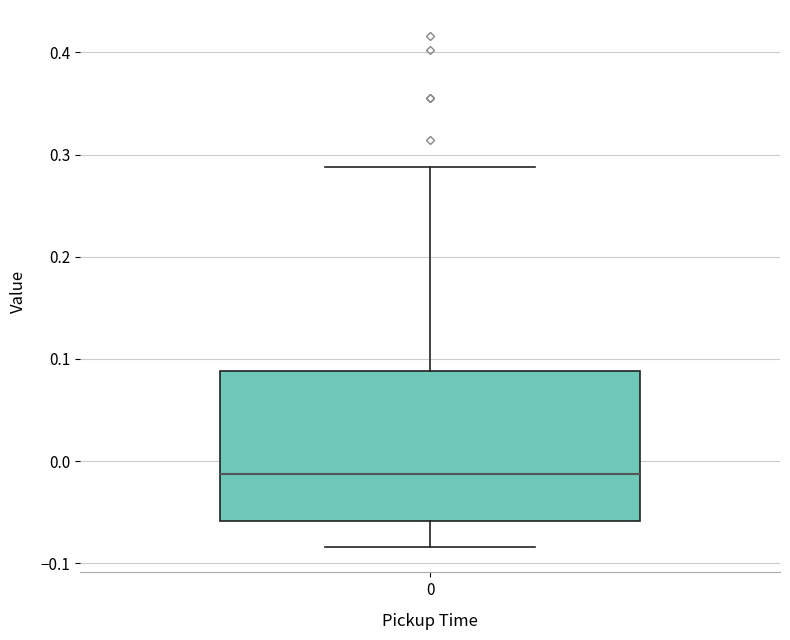

Read this box plot against the y-axis: the position of the median line, the range covered by the box, and the ends of both whiskers. The values are not printed on the chart, so give them approximately, as read against the axis.

median -0.01, box -0.06 to 0.09, whiskers -0.08 to 0.29